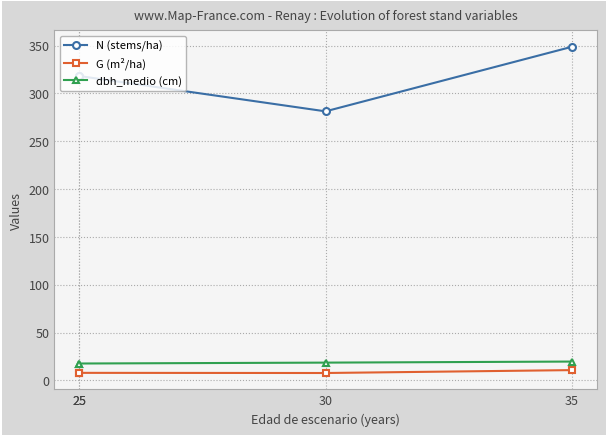

Where is dbh_medio (cm) nearest to the value 18?

25